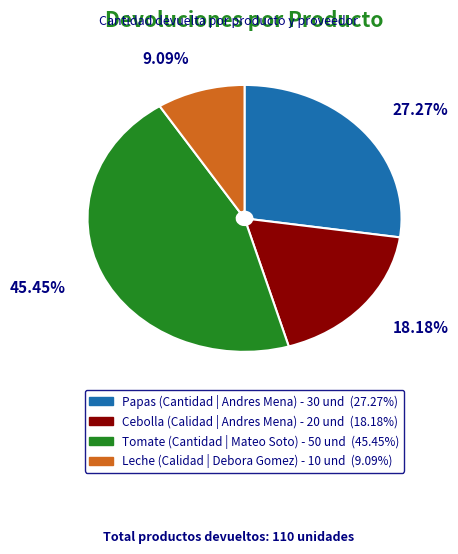

Between Cebolla (Calidad | Andres Mena) - 20 und (18.18%) and Tomate (Cantidad | Mateo Soto) - 50 und (45.45%), which is larger?

Tomate (Cantidad | Mateo Soto) - 50 und (45.45%)